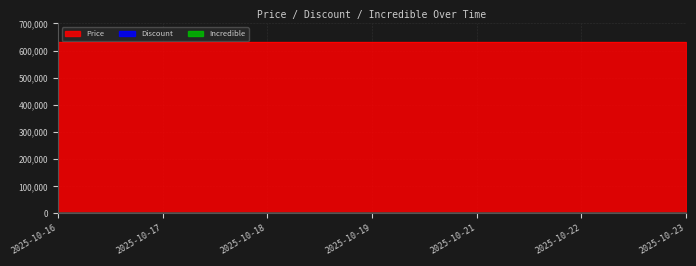

Which series has the largest total across all categories?

Price